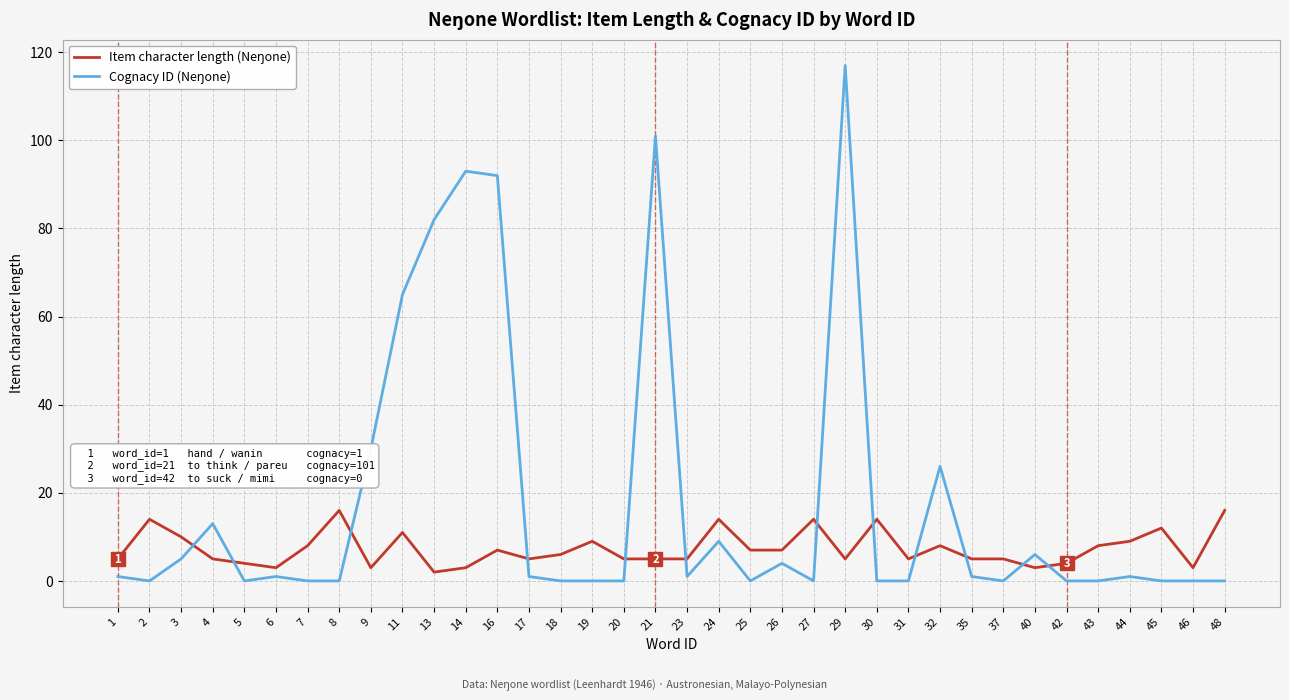

At which category does the chart reach its peak across all series?

29